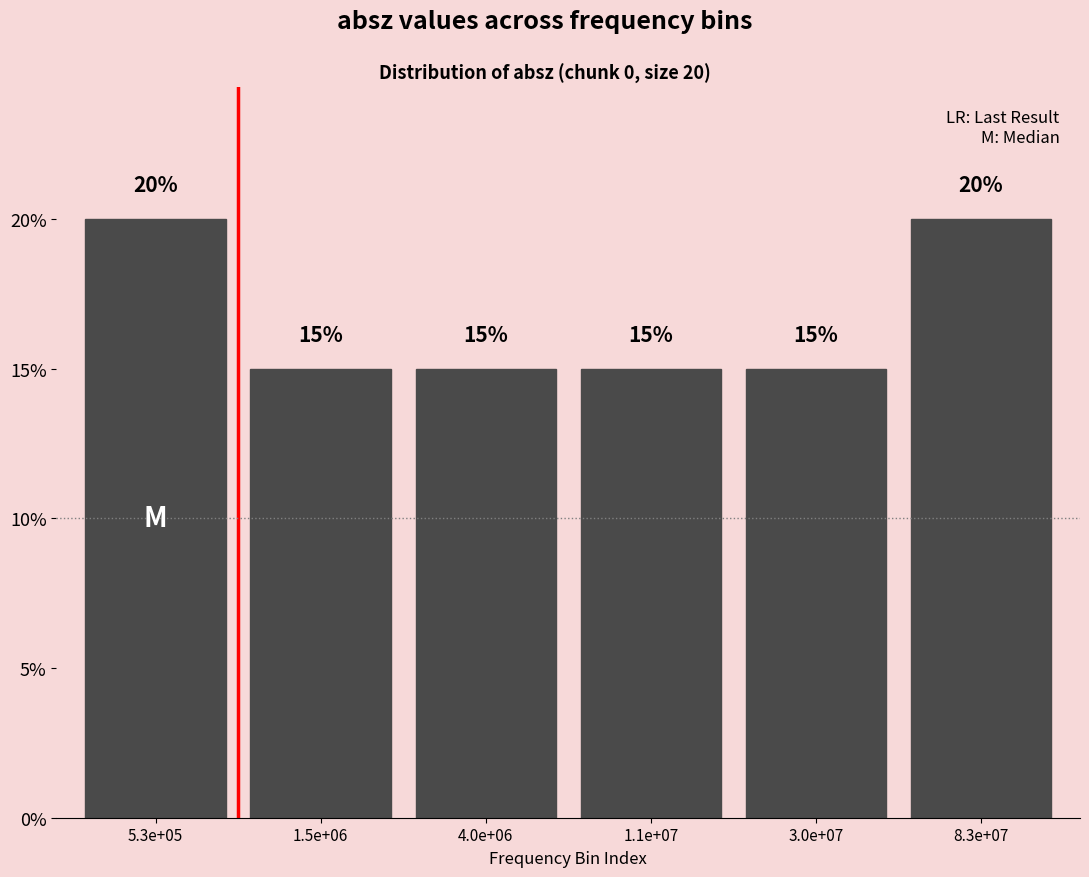

Reading right to left, extract all data points from this chart.

20	15	15	15	15	20